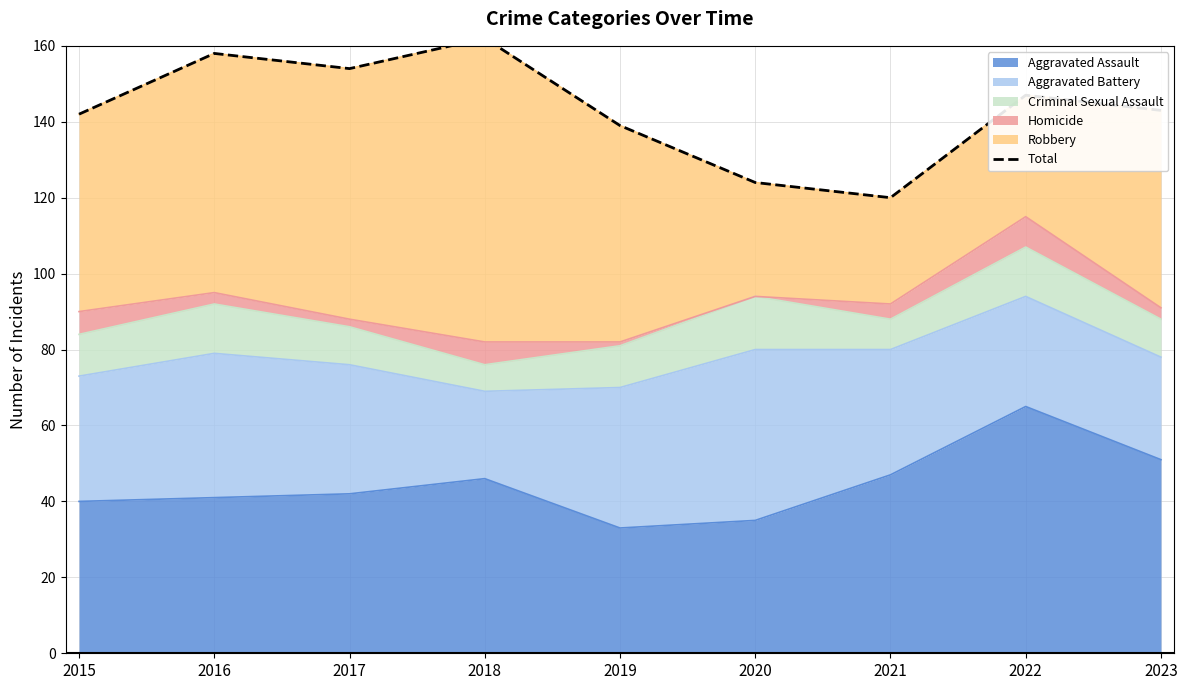

Reading left to right, transcribe all the data shown in this chart.

2015=142	2016=158	2017=154	2018=162	2019=139	2020=124	2021=120	2022=147	2023=143